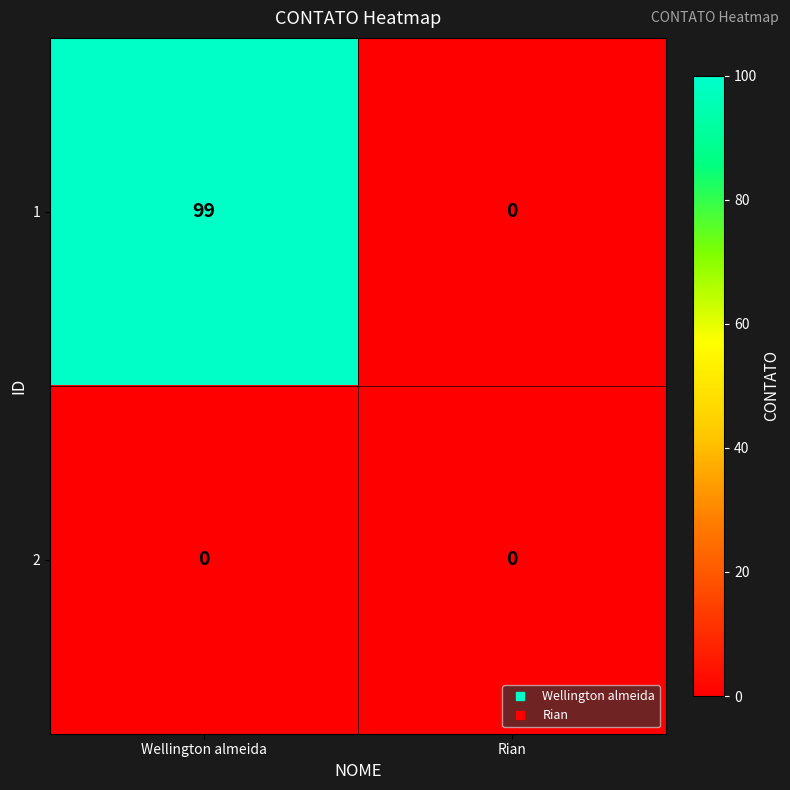

List the series in order of their peak value, highest first.

1, 2